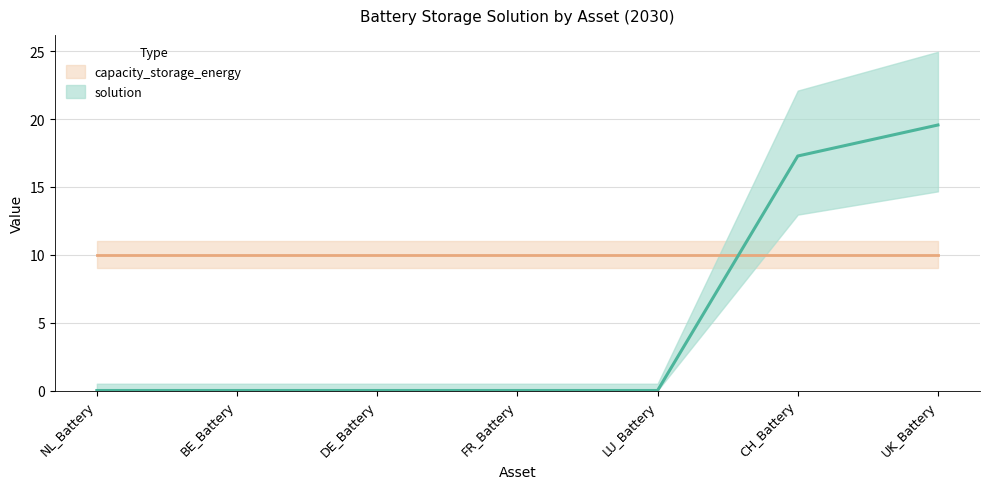

What position from the left is BE_Battery?

2